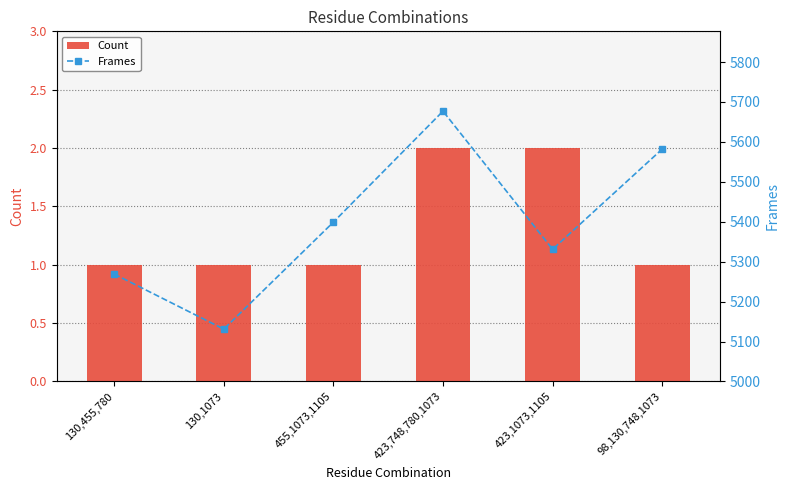

Reading left to right, list all the values displayed in this chart.

Count: 1	1	1	2	2	1
Frames: 5269	5131	5399	5677	5331	5582